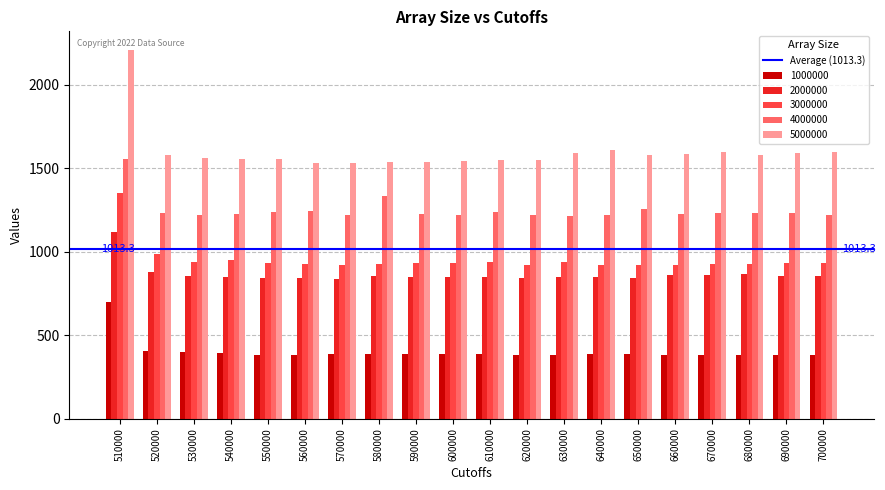

Which category has the highest value across all series?

510000